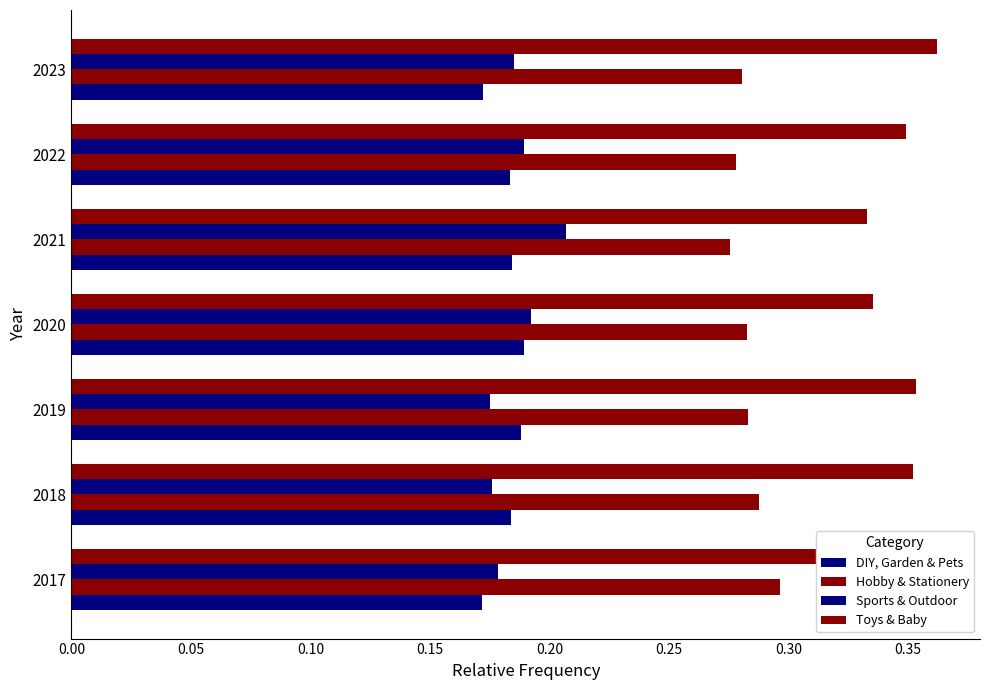

How many Toys & Baby values are between 0 and 1?

7